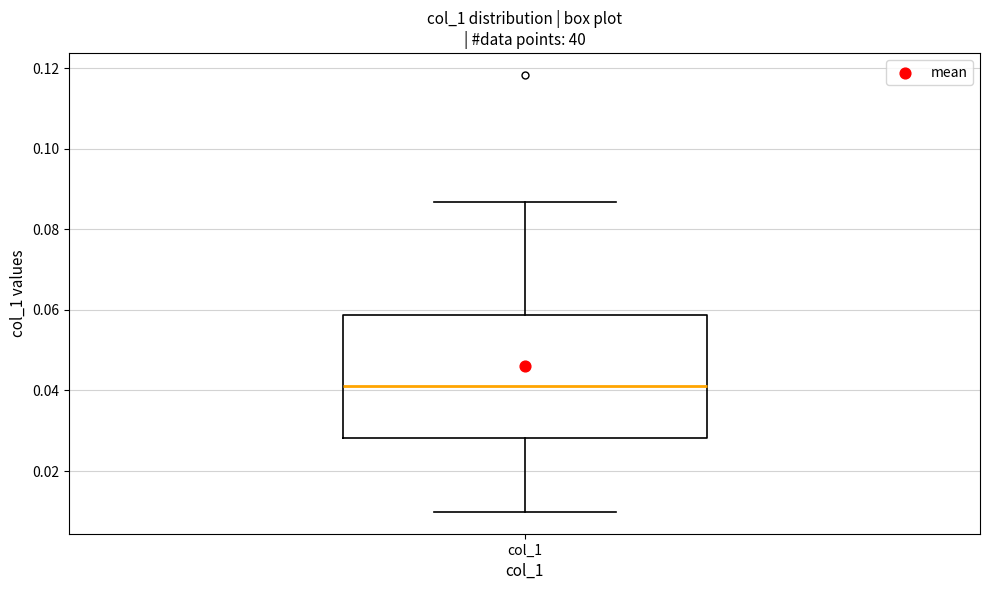

Where does the lower whisker of the box for col_1 end on the y-axis? The values are not printed on the chart, so give them approximately, as read against the axis.

0.010